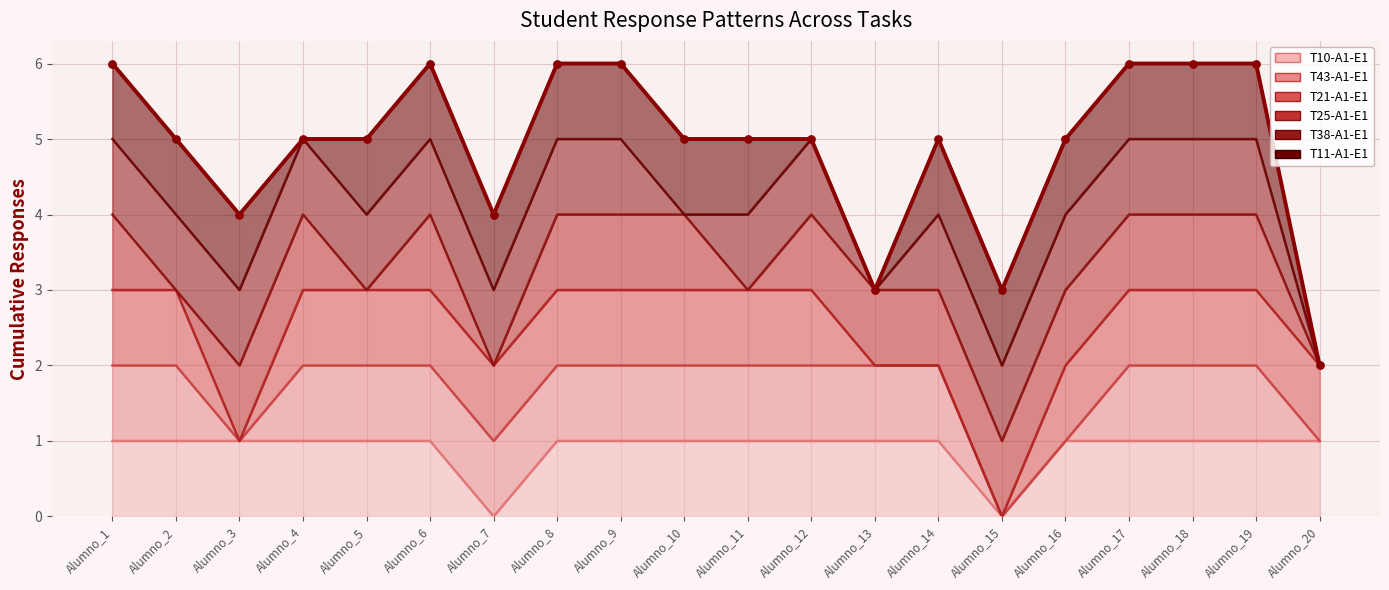

What is the change in value from Alumno_7 to Alumno_12?

+1